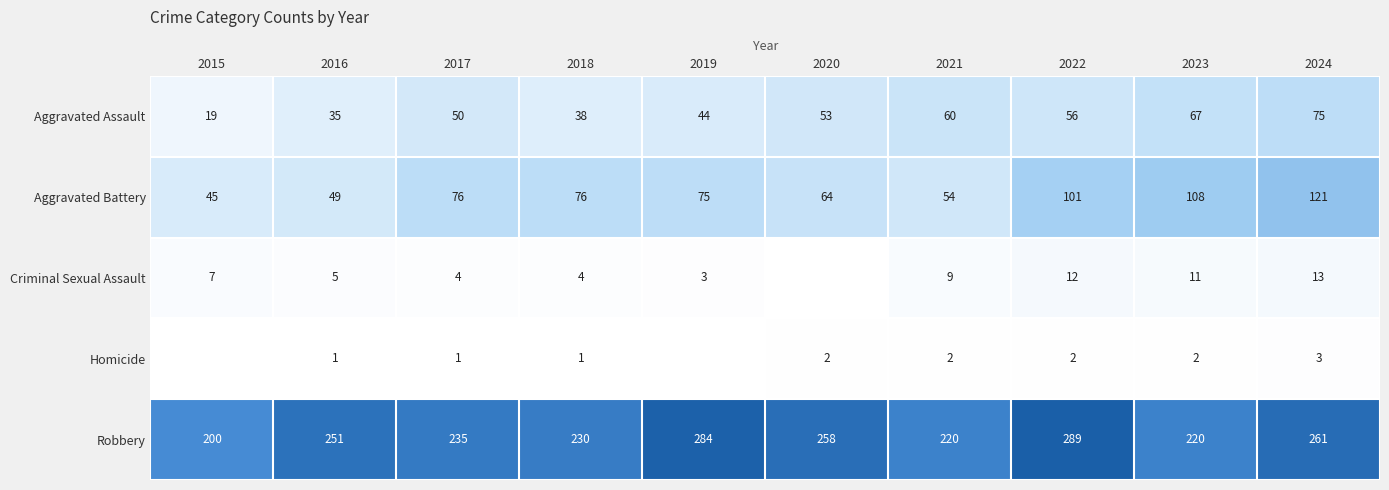

What is the difference between the maximum and second lowest values in the Aggravated Battery series?

72